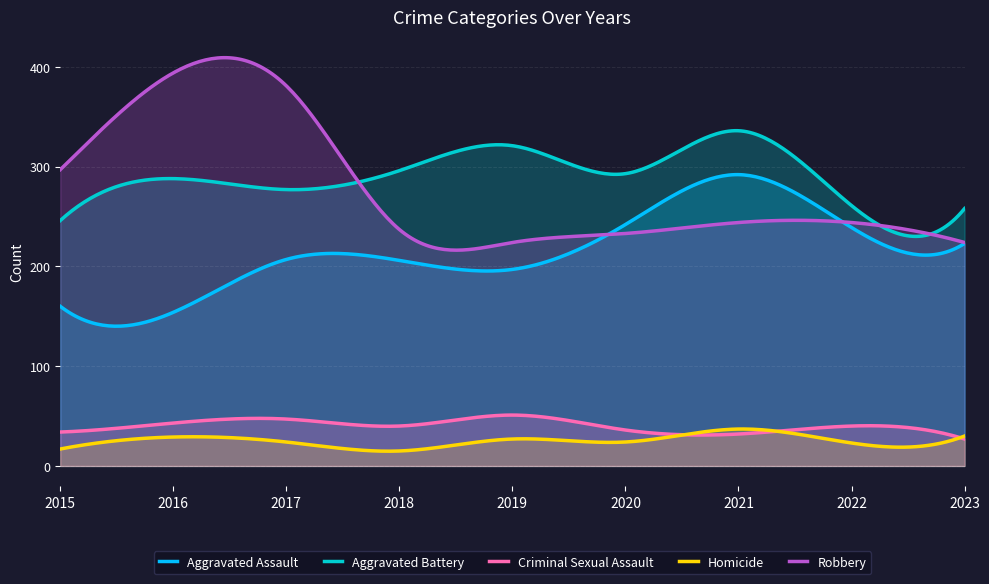

Does the chart display data point markers on the line(s)?

No